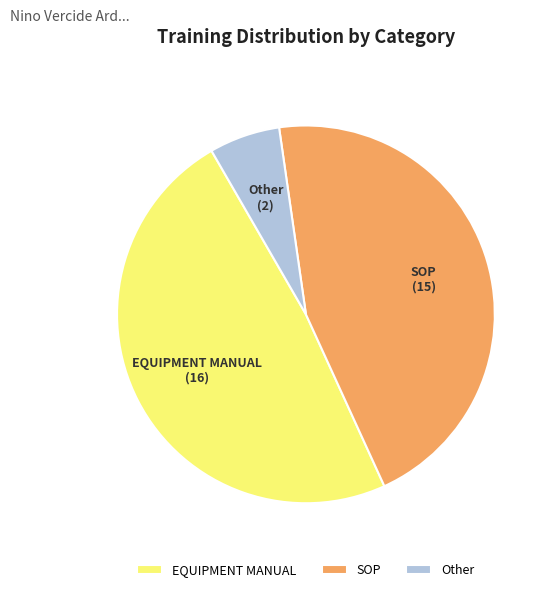

Does SOP account for over 50% of the chart?

No